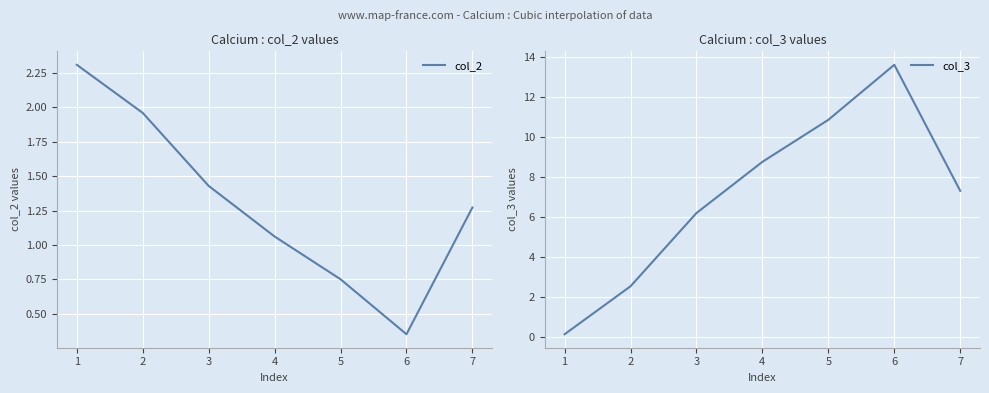

Rank the categories by col_2 value from highest to lowest.

1, 2, 3, 7, 4, 5, 6